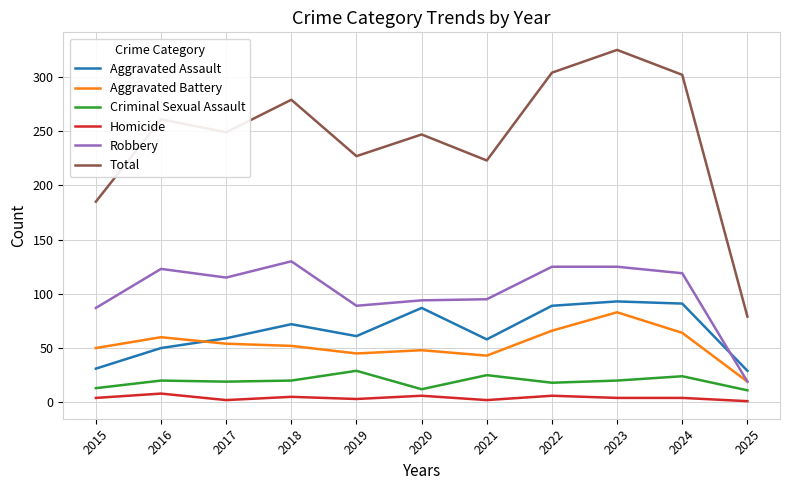

At which category does Homicide reach its first local peak?

2016